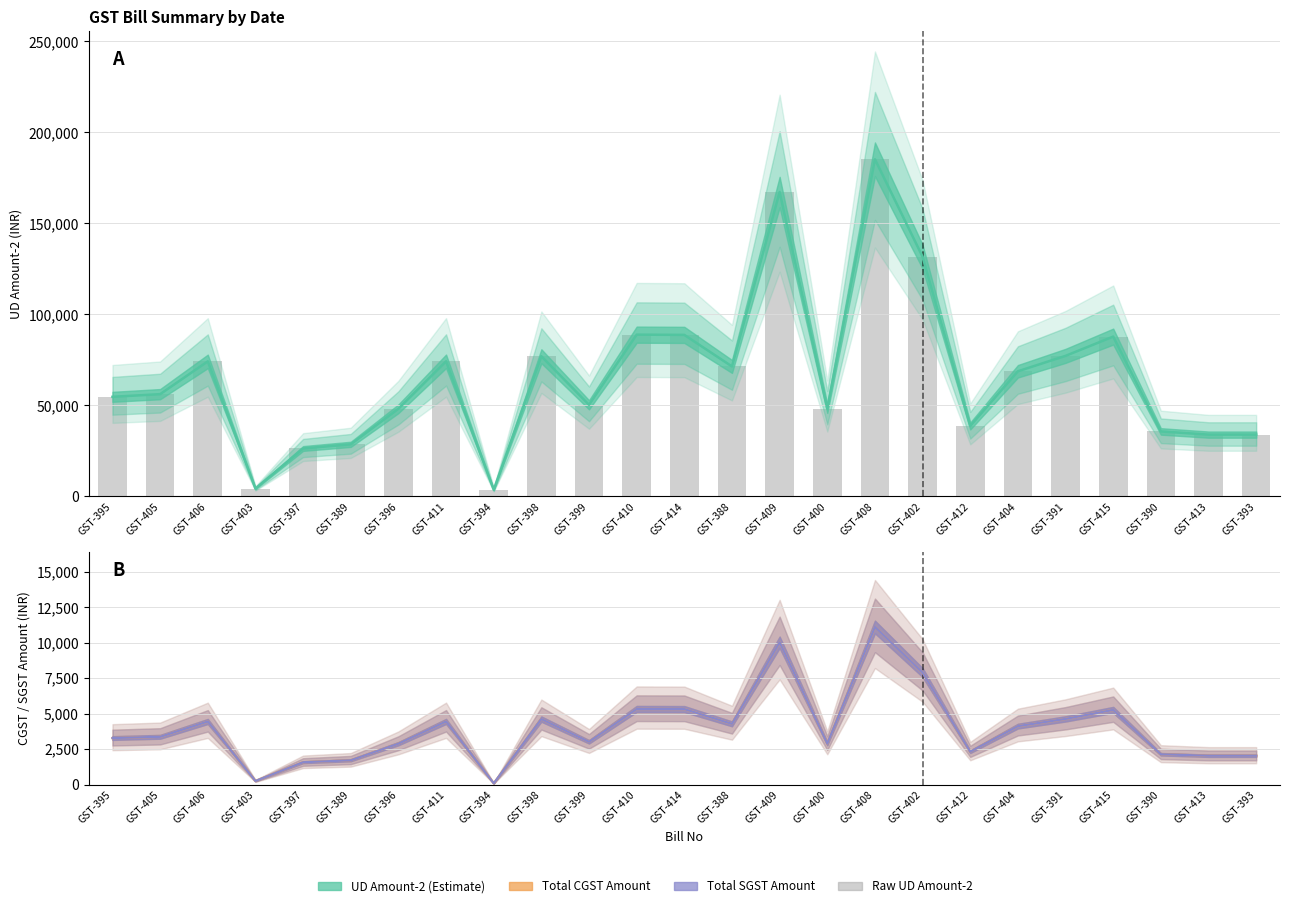

Between GST-410 and GST-414, which is larger?

GST-410